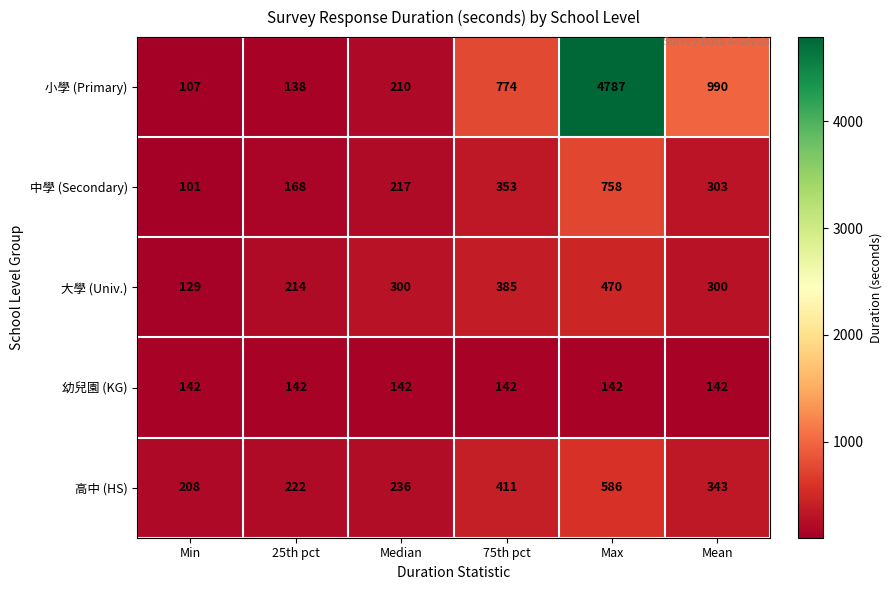

Which series has the largest total across all categories?

小學 (Primary)